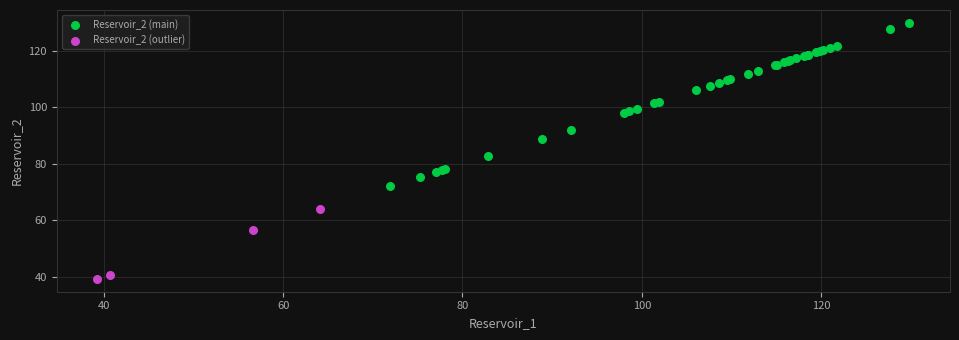

Which series has the largest Y range (max minus min)?

Reservoir_2 (main)